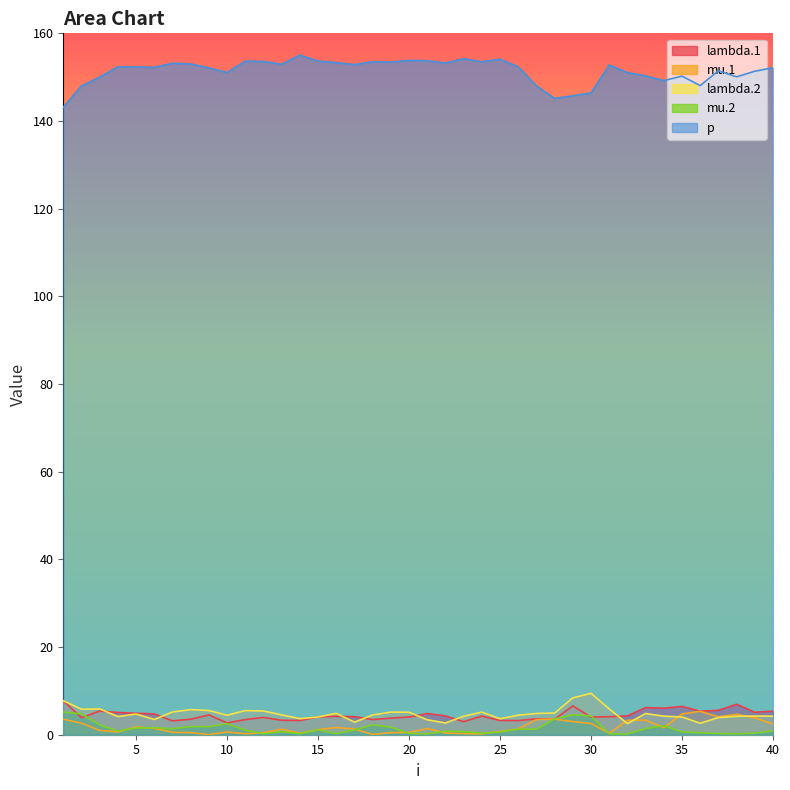

How many lines are shown in the chart?

5